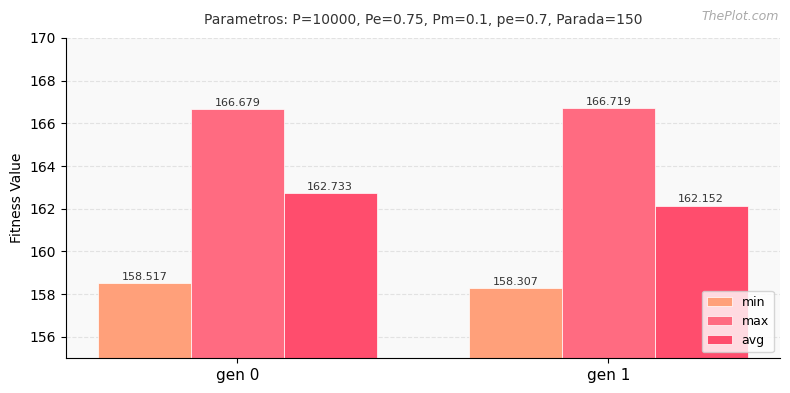

Count the number of categories in the chart.

2